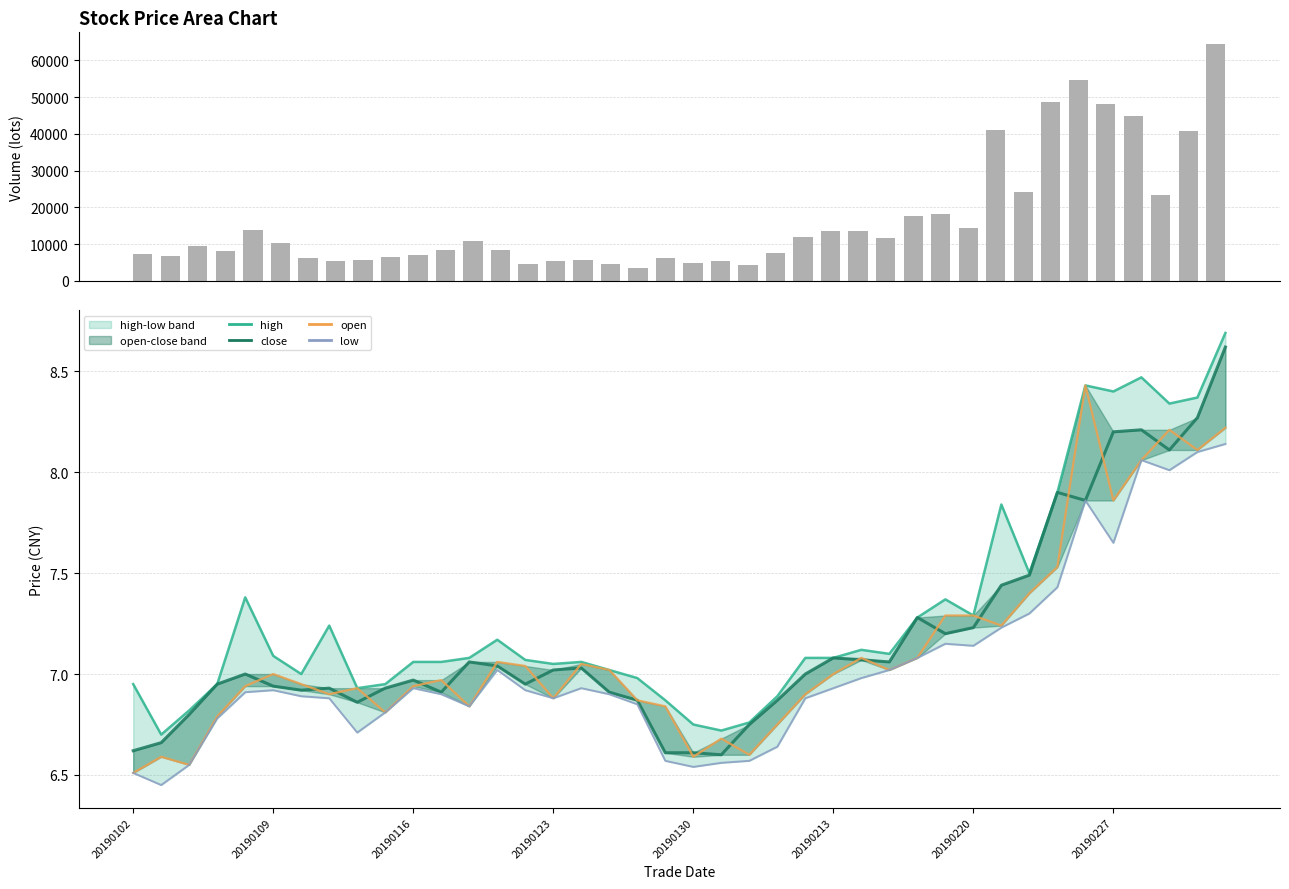

Which series changed the most between 10 and 25?

vol